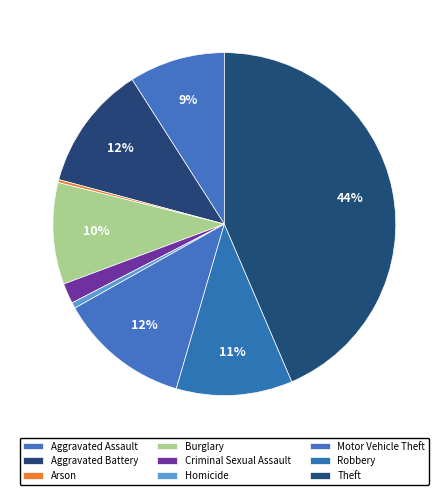

Approximately how many times larger is the value at Burglary compared to Aggravated Assault?

1.1